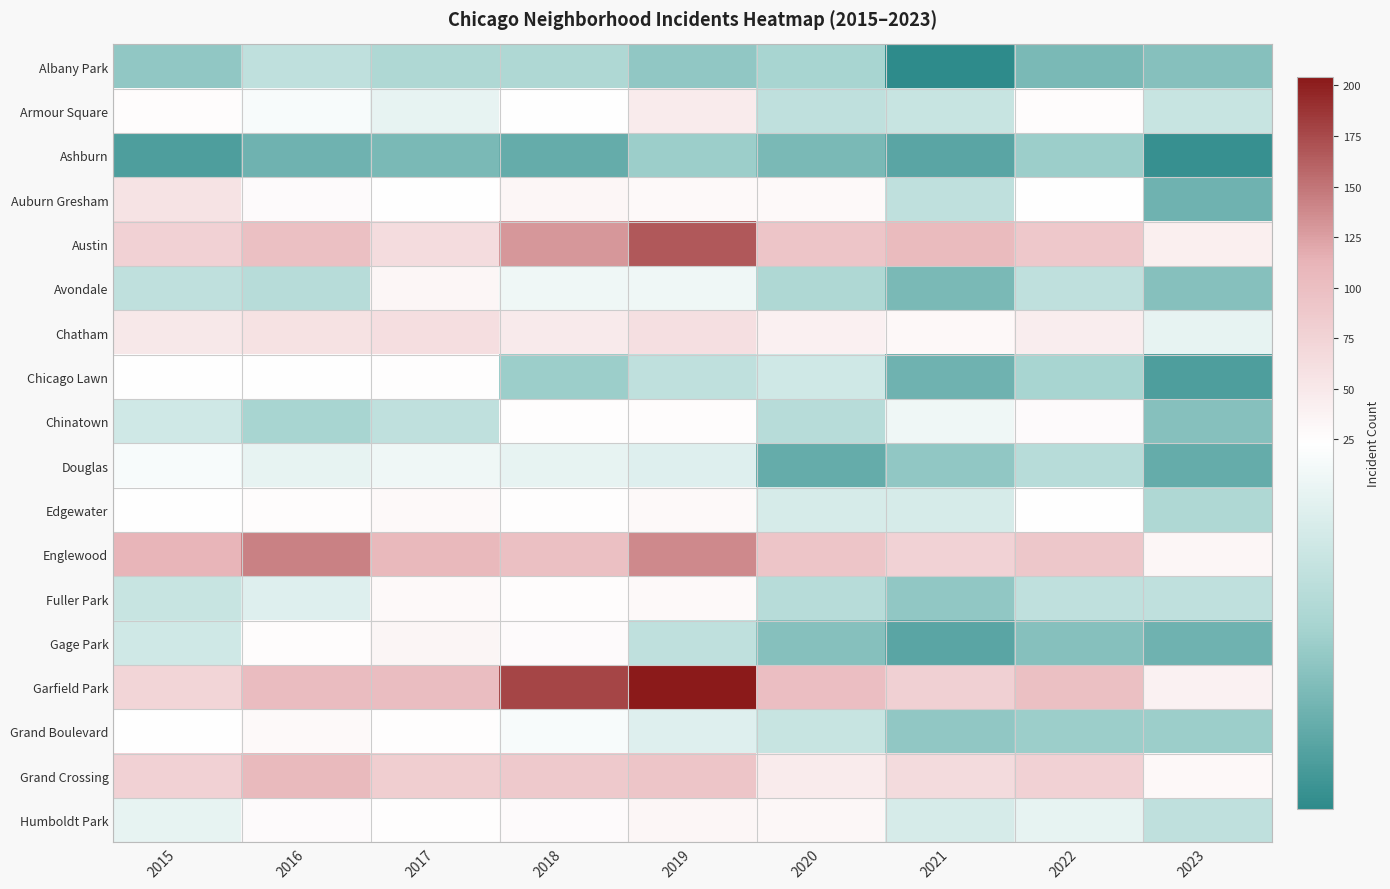

At 2022, list the series in order from largest to smallest.

Garfield Park, Englewood, Austin, Grand Crossing, Chatham, Chinatown, Armour Square, Auburn Gresham, Edgewater, Humboldt Park, Avondale, Fuller Park, Douglas, Chicago Lawn, Ashburn, Grand Boulevard, Gage Park, Albany Park